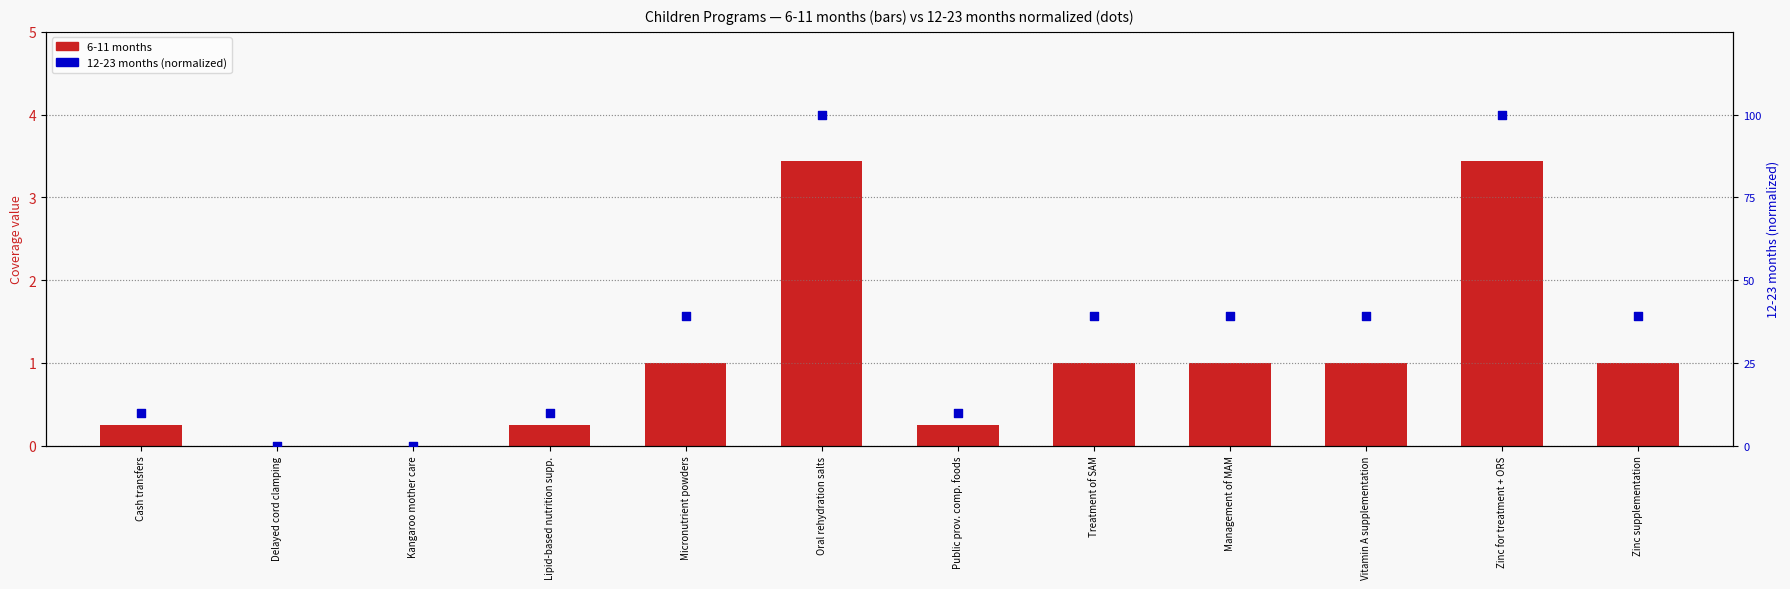

Is the value of 6-11 months at Vitamin A supplementation greater than the value of 12-23 months at Lipid-based nutrition supp.?

Yes